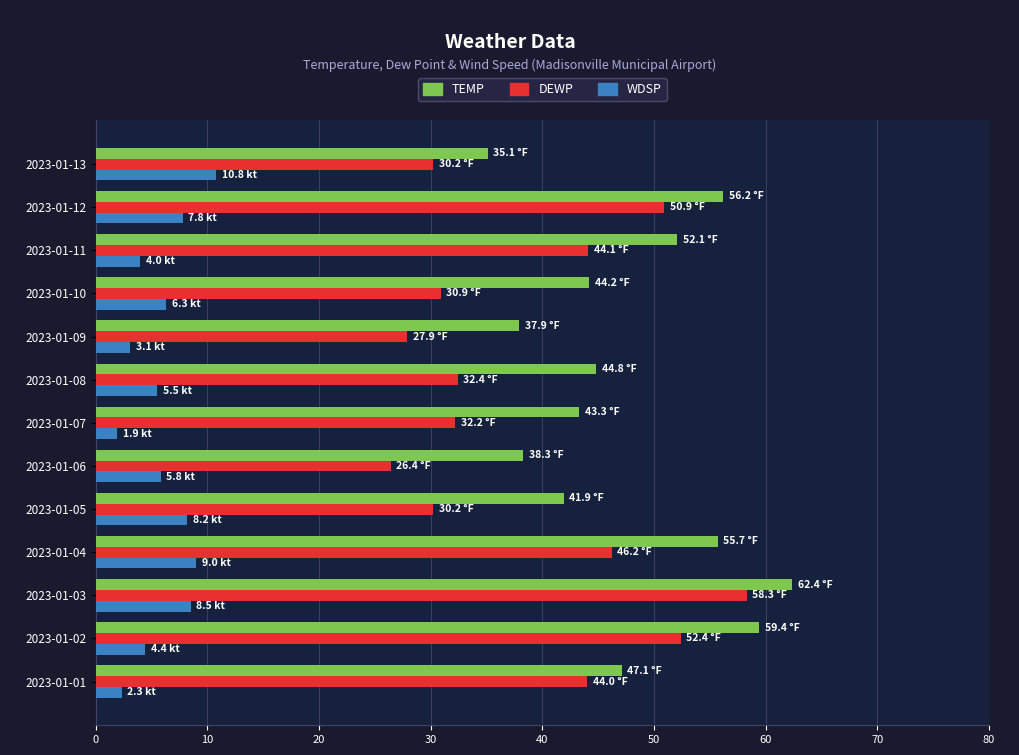

True or false: DEWP has a value of 27.9 at 2023-01-09.

True